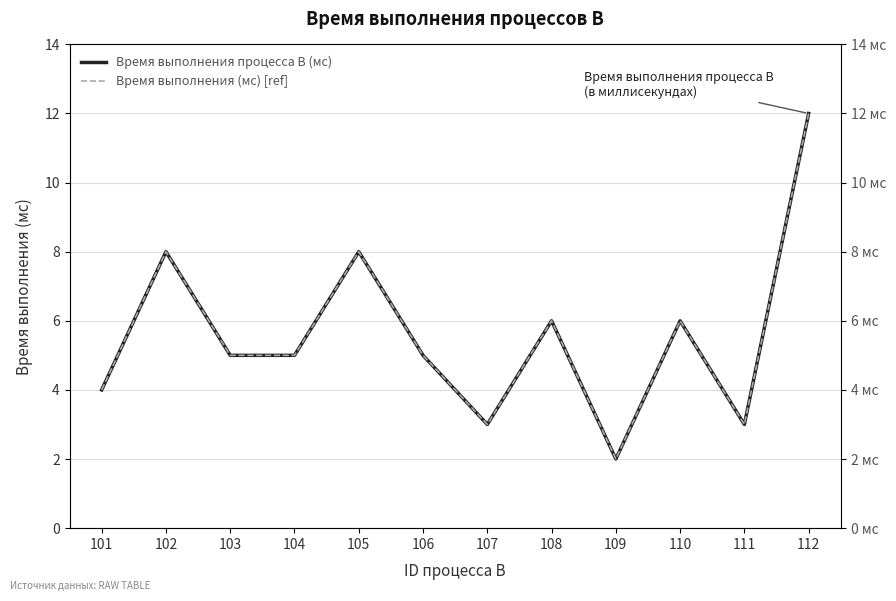

What is the smallest value displayed?

2